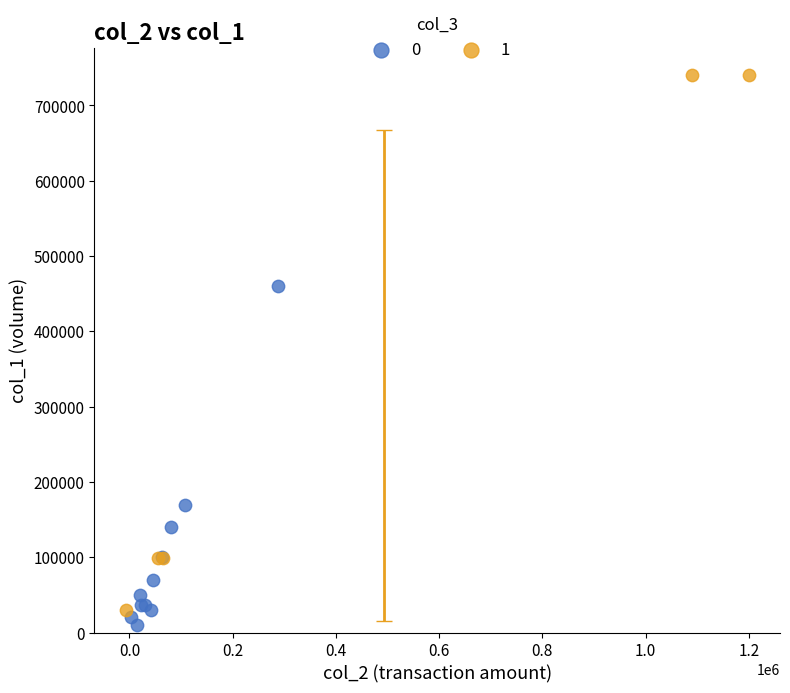

What are all the series names shown in the legend?

0, 1